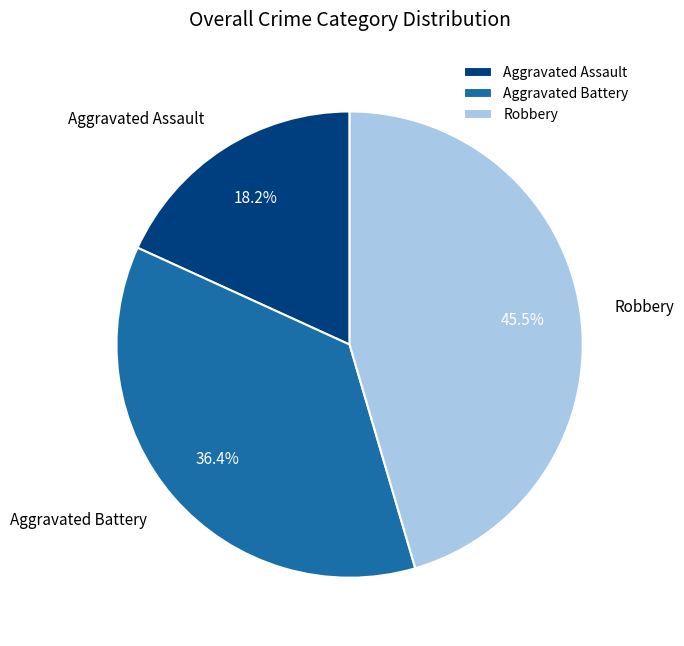

To the nearest percent, what is the combined percentage of Aggravated Assault and Aggravated Battery?

55%